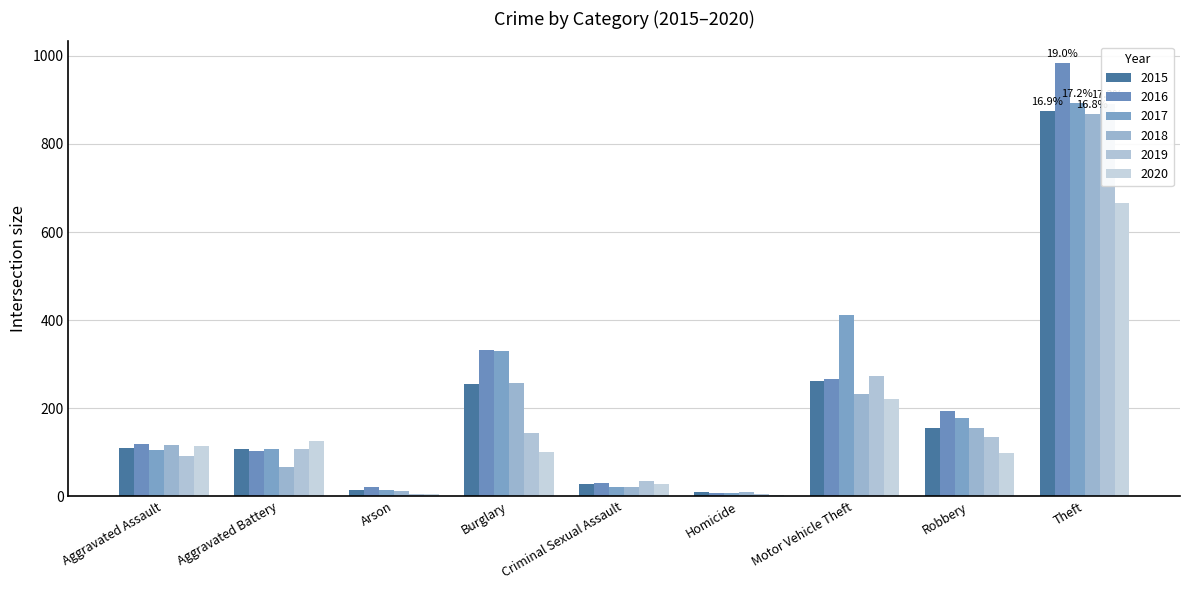

How many bars are there in each group?

6